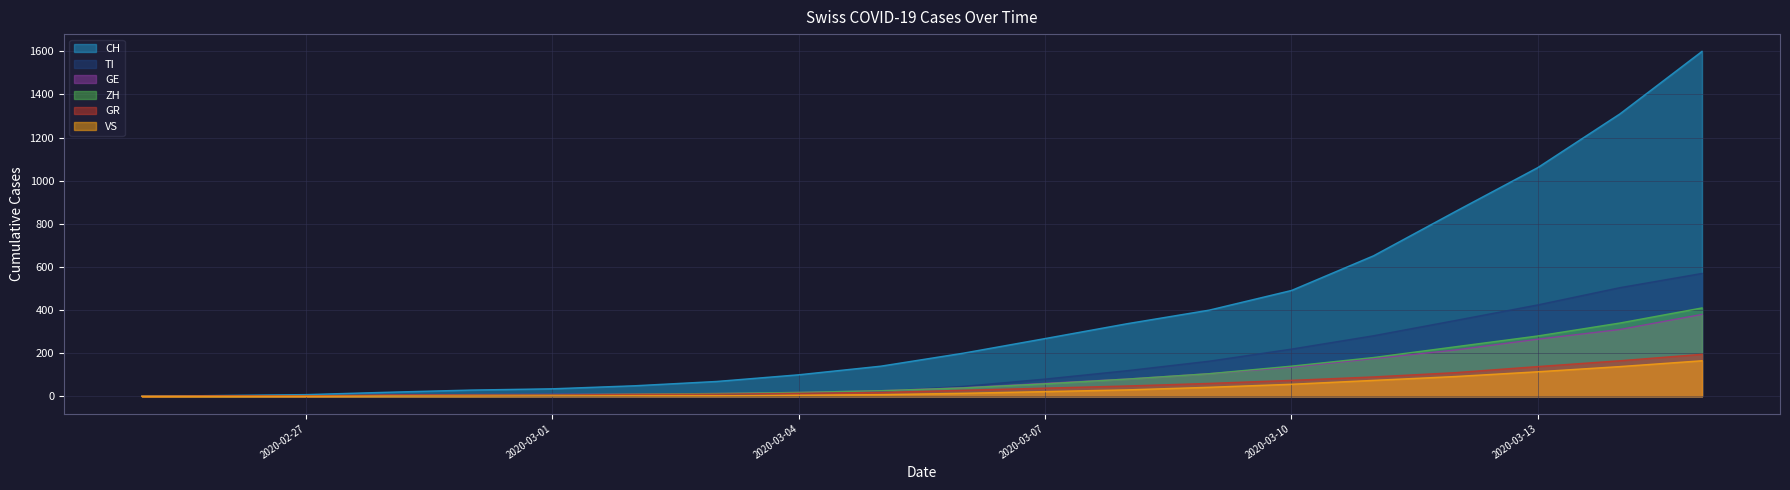

The value of ZH at 2020-02-28 is 2. True or false?

True